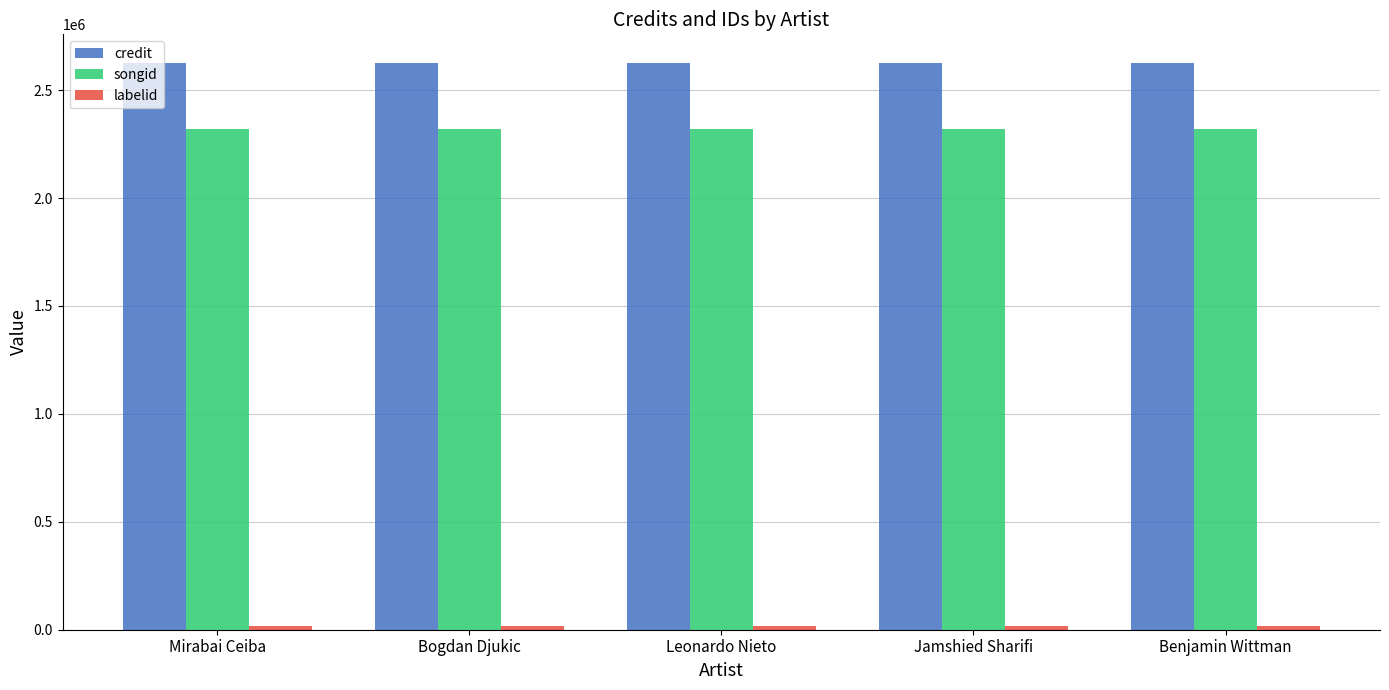

What is the sum of all credit values?

13136375